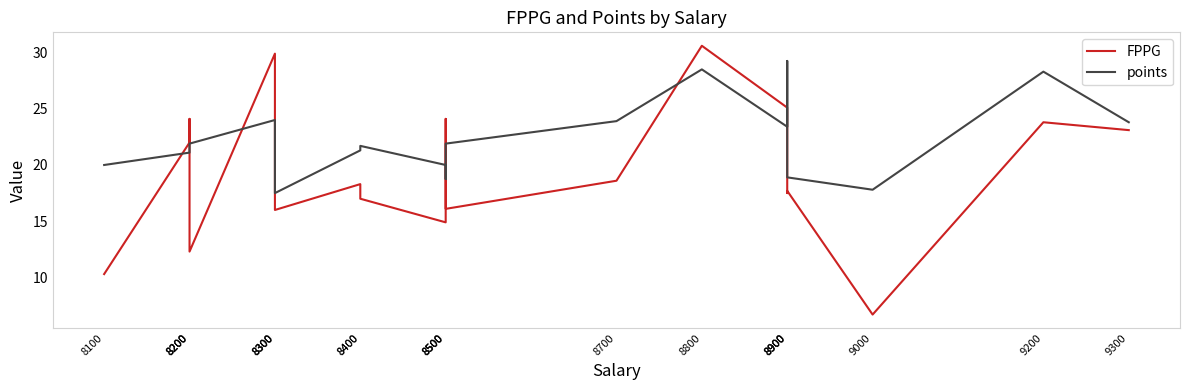

Count the number of categories in the chart.

20